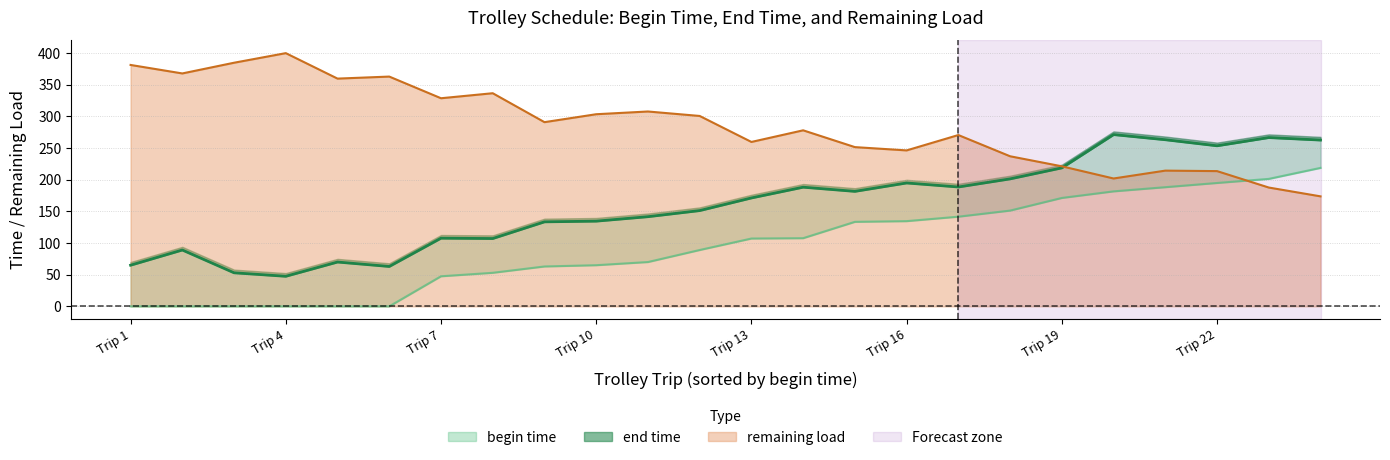

At which label does remaining load reach its peak?

Trip 4